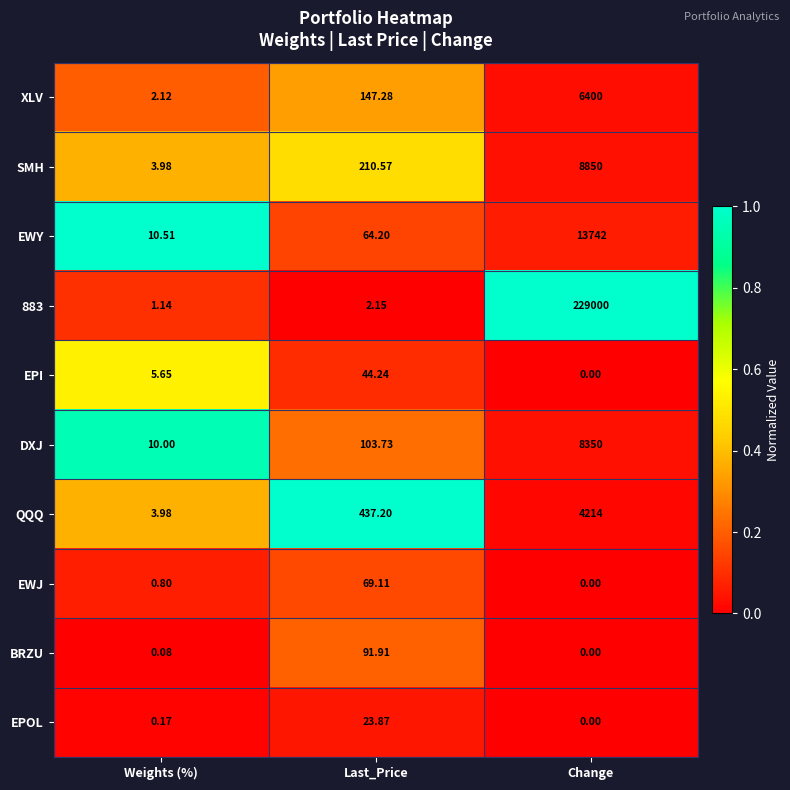

Is the value of DXJ at Change greater than the value of BRZU at Weights (%)?

Yes